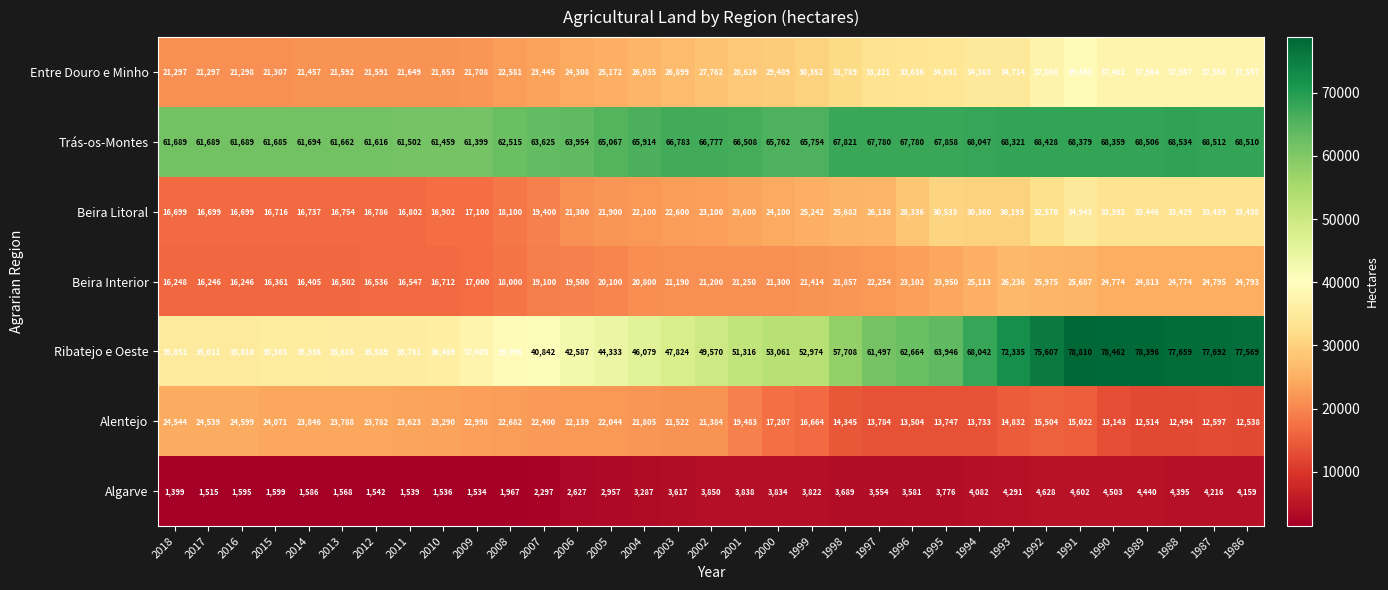

The value of Beira Interior at 2017 is 27420. True or false?

False